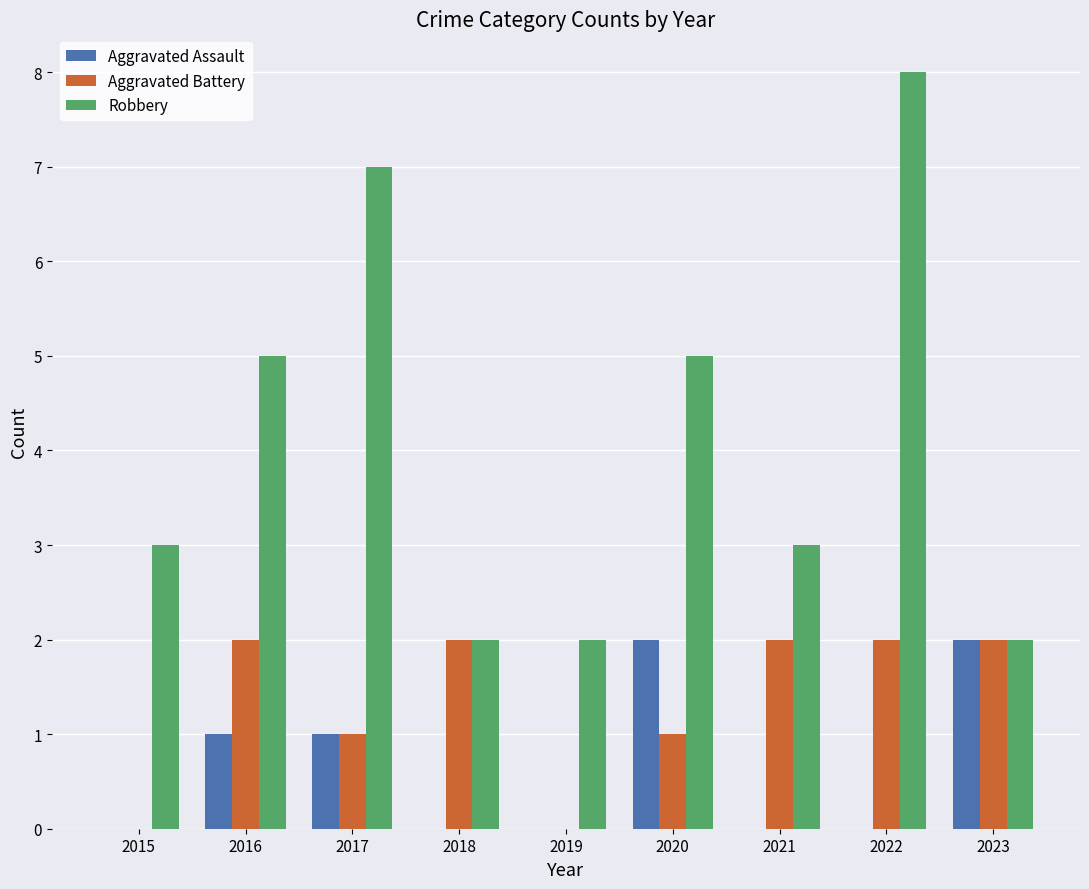

Reading left to right, what are all the values shown in this chart?

Aggravated Assault: 2015=0	2016=1	2017=1	2018=0	2019=0	2020=2	2021=0	2022=0	2023=2
Aggravated Battery: 2015=0	2016=2	2017=1	2018=2	2019=0	2020=1	2021=2	2022=2	2023=2
Robbery: 2015=3	2016=5	2017=7	2018=2	2019=2	2020=5	2021=3	2022=8	2023=2